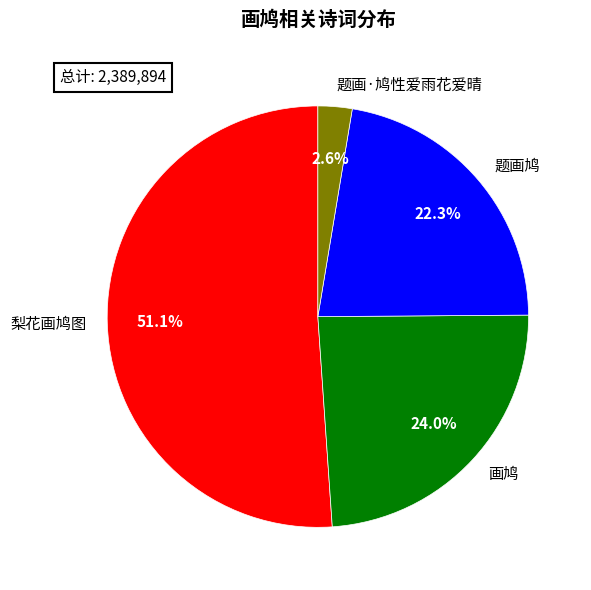

What portion of the pie excludes 题画鸠?

77.7%